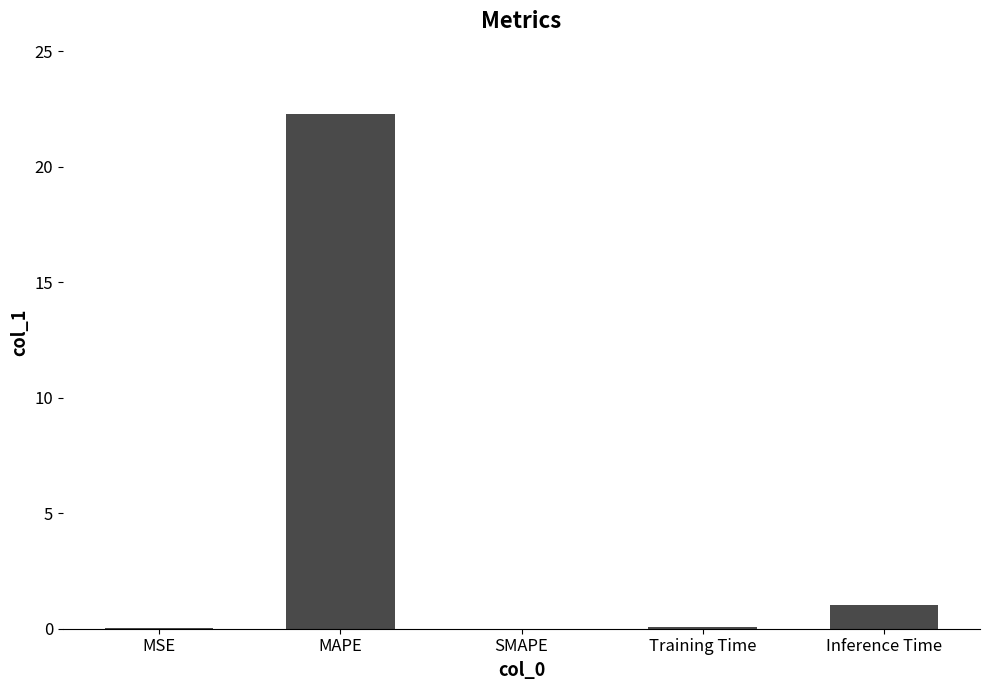

What is the sum of all values?

23.4